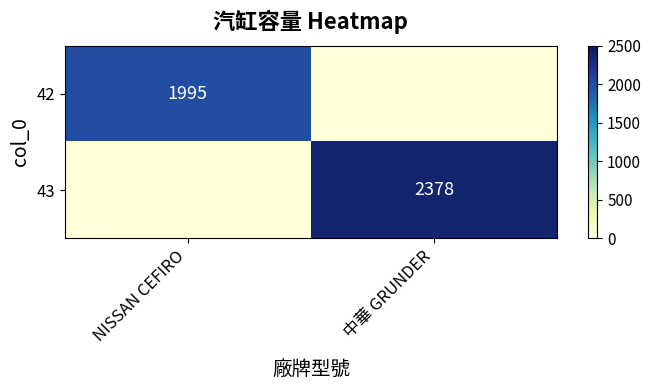

The value of 42 at NISSAN CEFIRO is 2733. True or false?

False